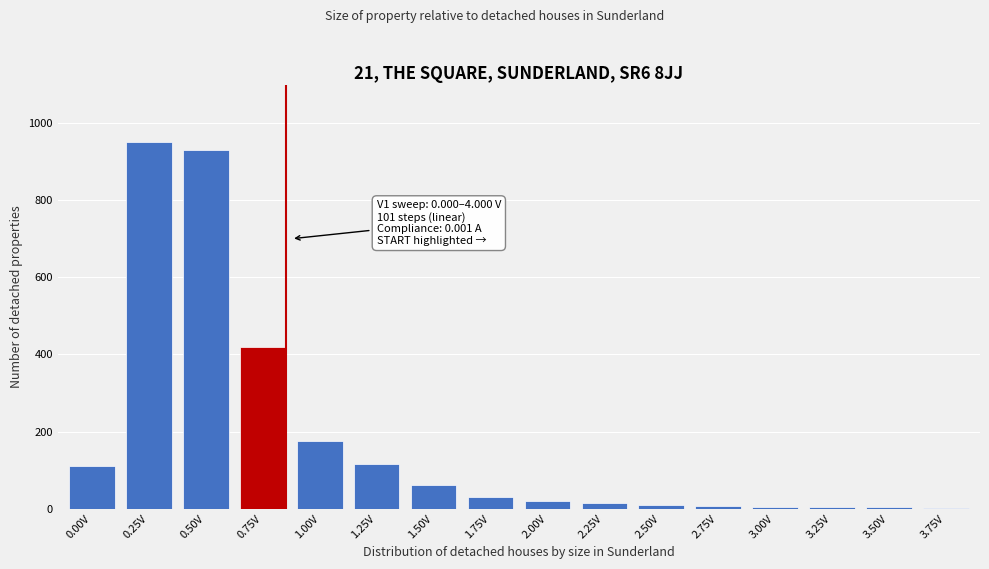

At which label is the value closest to 476?

0.75V